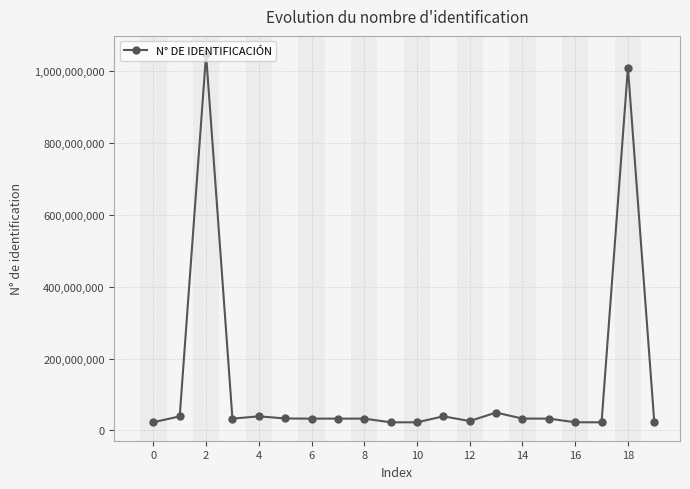

What is the value of the 10th point from the left?

22438097